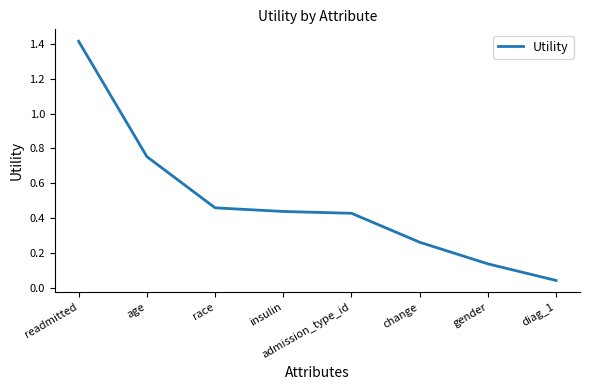

What is the difference between the maximum and minimum values?

1.4